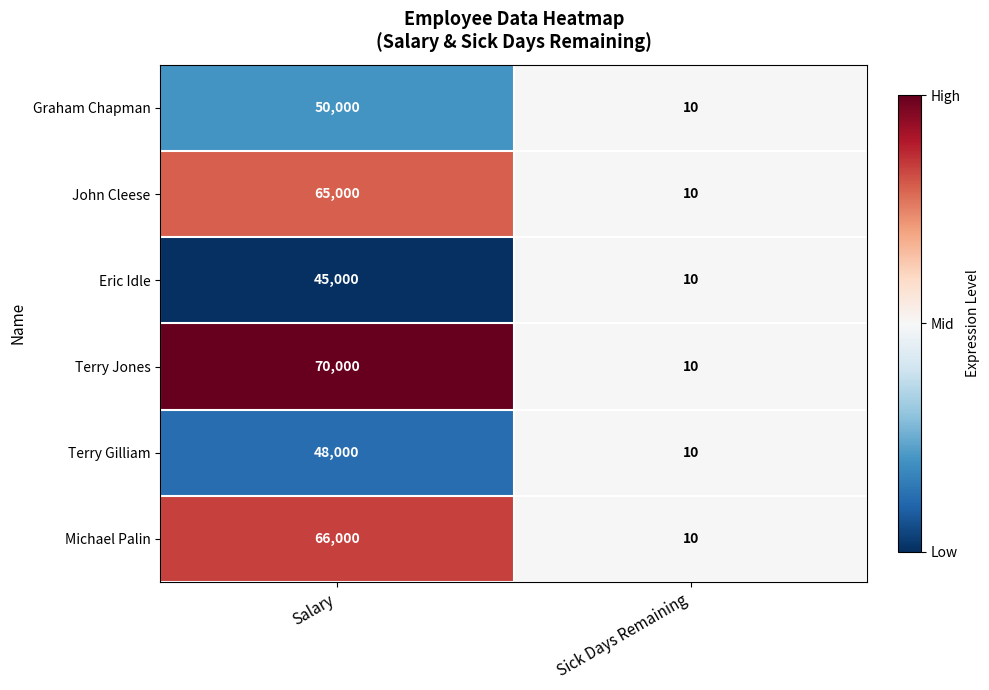

Rank the series by their maximum value, from lowest to highest.

Eric Idle, Terry Gilliam, Graham Chapman, John Cleese, Michael Palin, Terry Jones